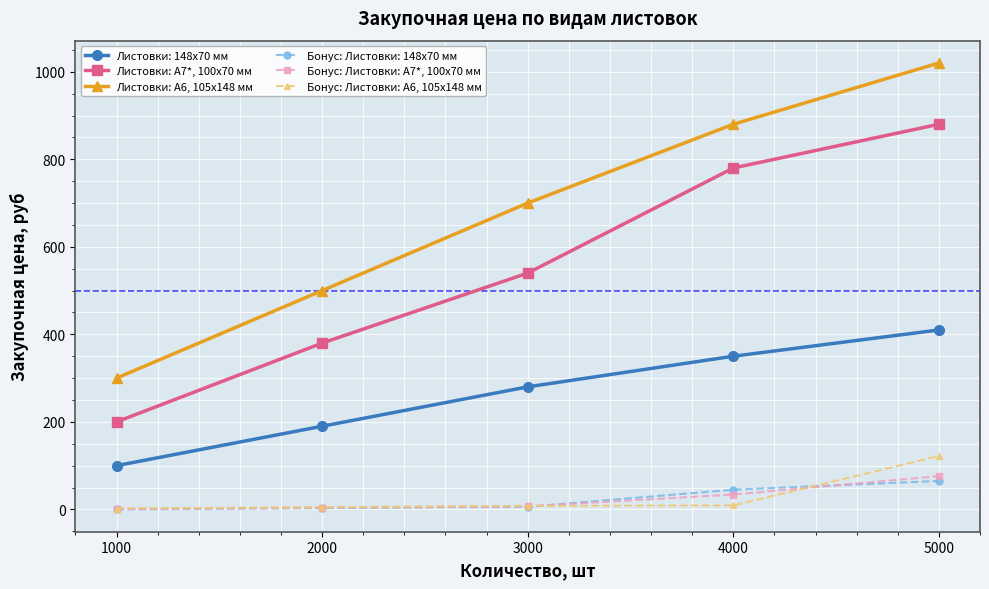

Which series has the widest spread of values?

Листовки: А6, 105x148 мм